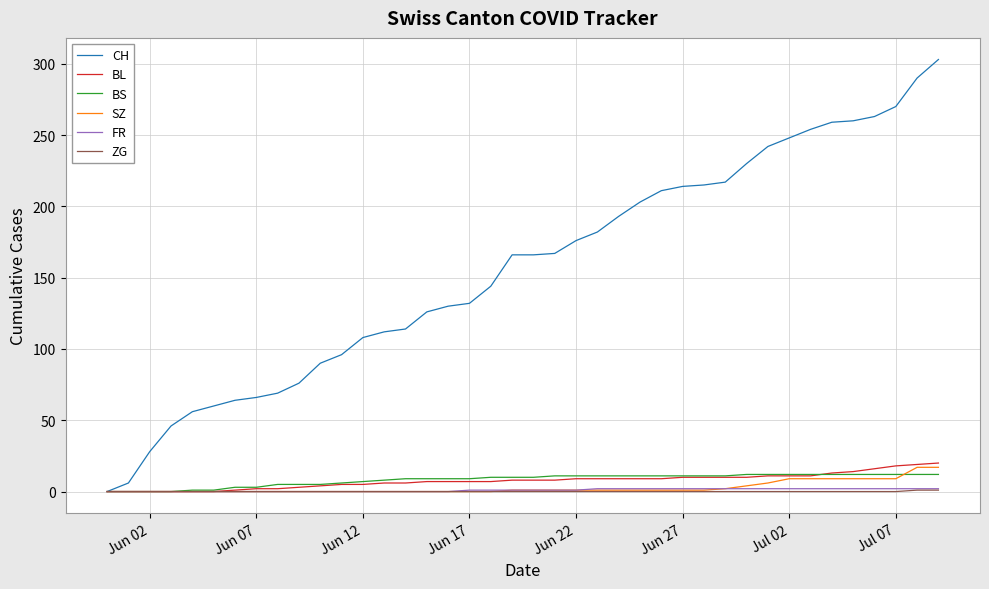

Does the chart display data point markers on the line(s)?

No